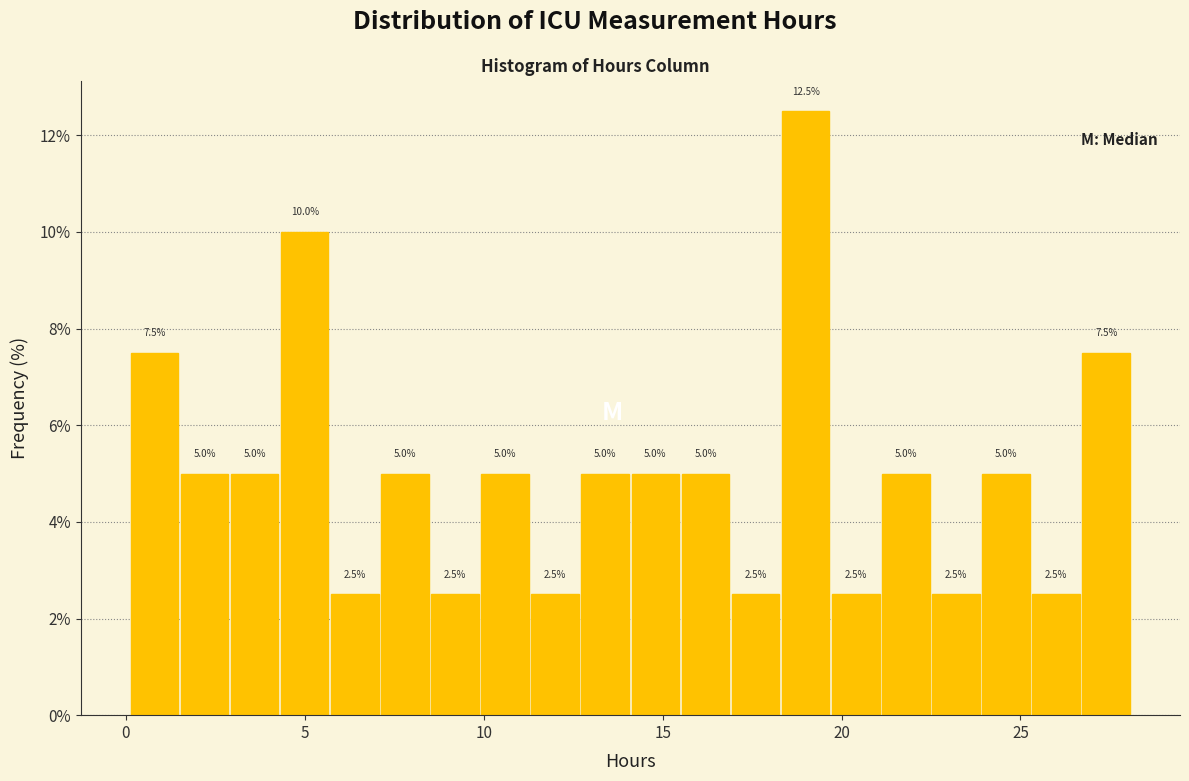

Read against the x-axis, roughly where is the centre of the tallest bar?

19.0